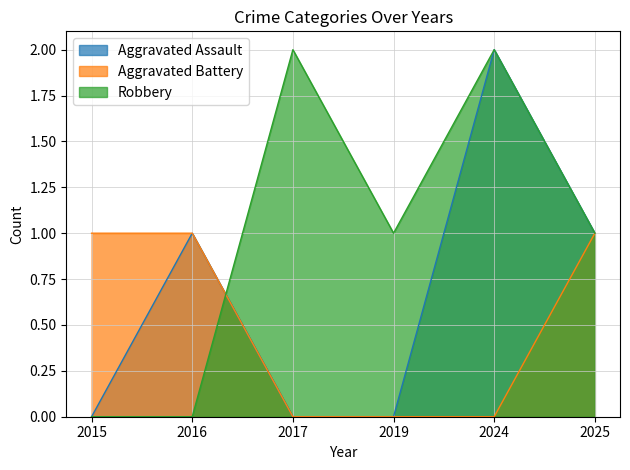

At which label does Robbery reach its peak?

2017